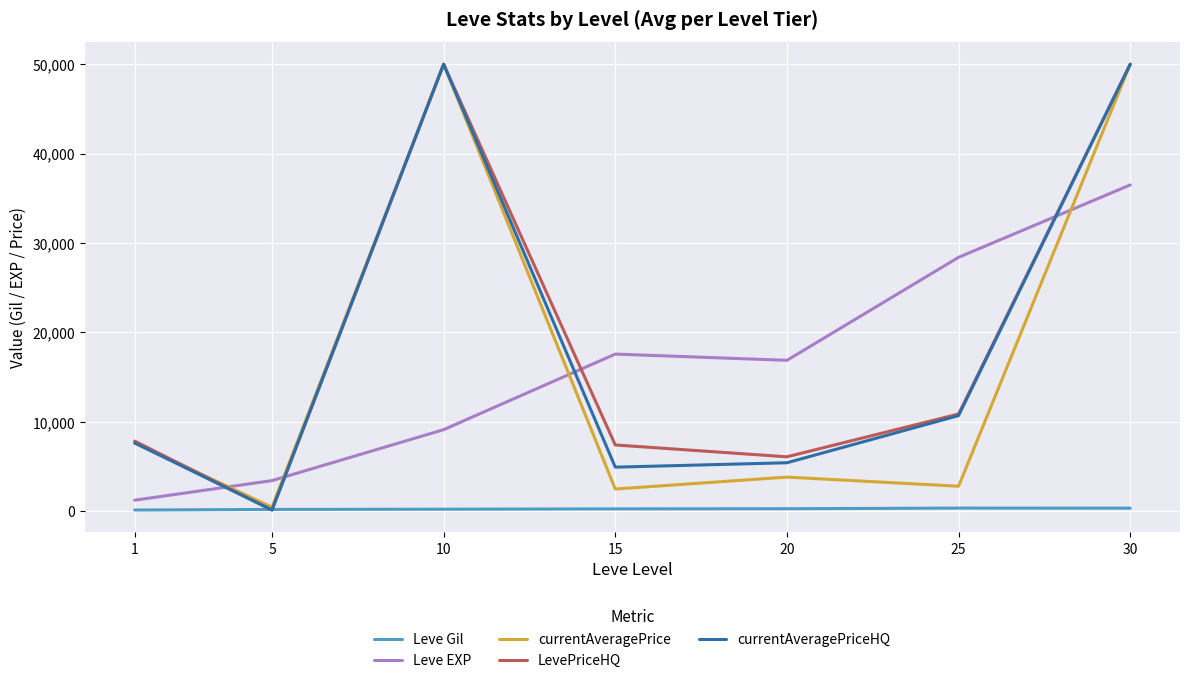

Where do currentAveragePriceHQ and Leve EXP first cross each other?

1 and 5